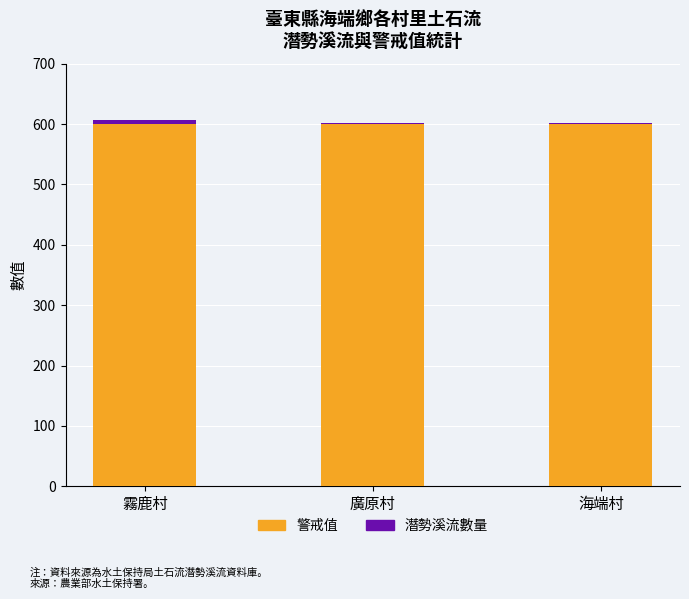

What is the sum of the 警戒值 values at 海端村 and 霧鹿村?

1200